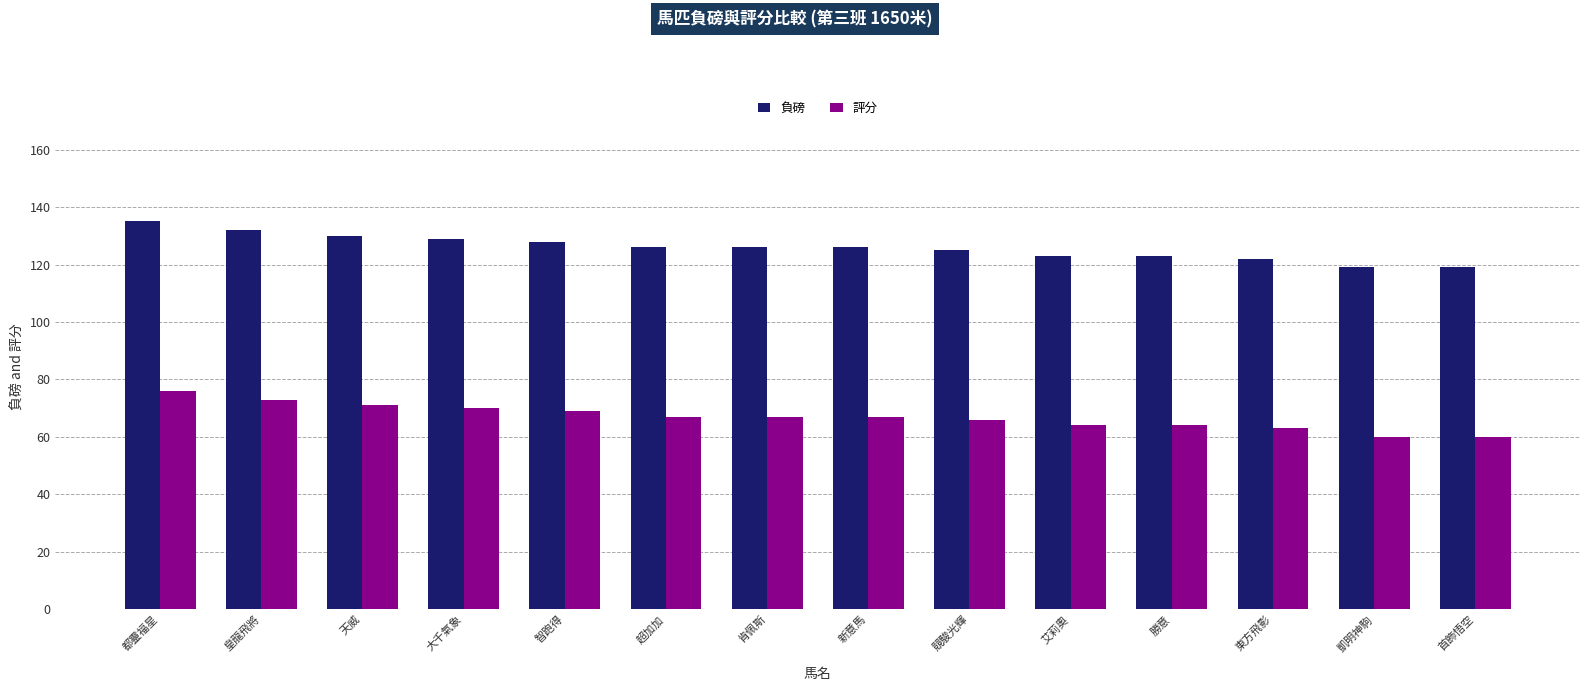

What is the highest value of the 負磅 series?

135